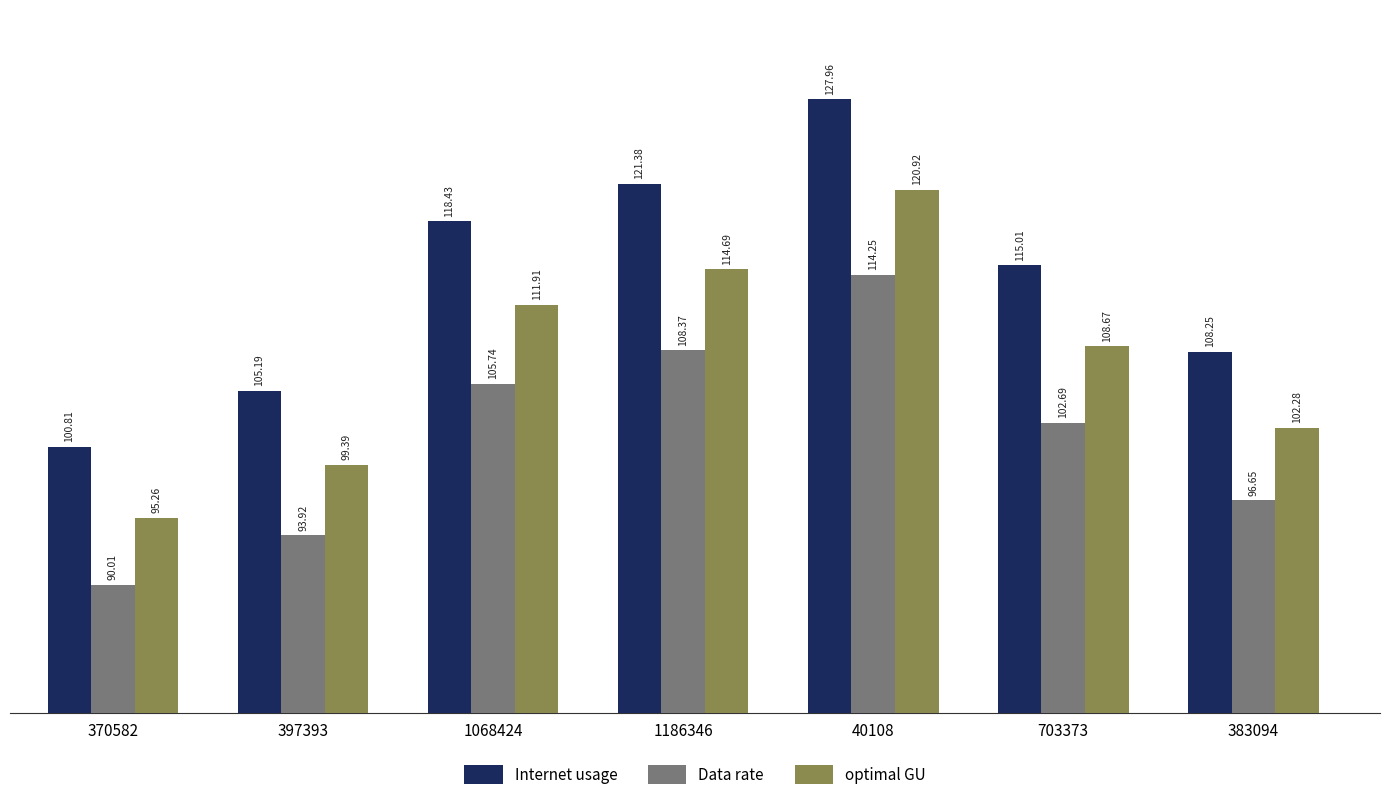

What is the maximum value for Data rate?

114.3